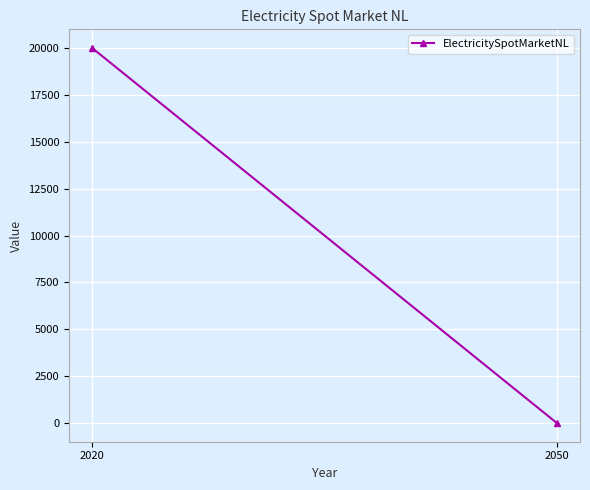

Rank the categories by value from lowest to highest.

2050, 2020